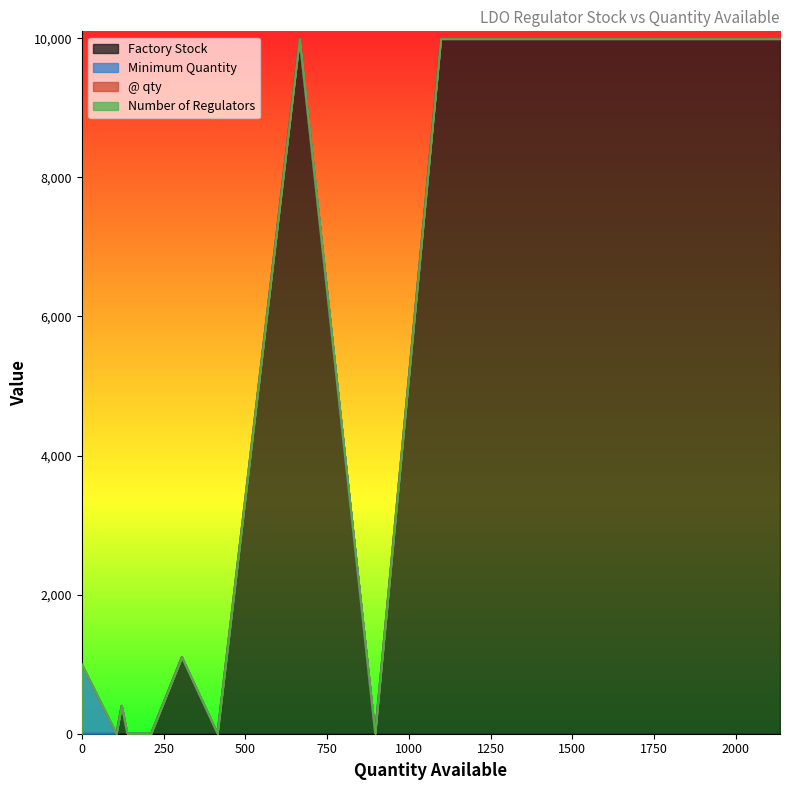

Is it true that Factory Stock equals 1100 at 306?

True